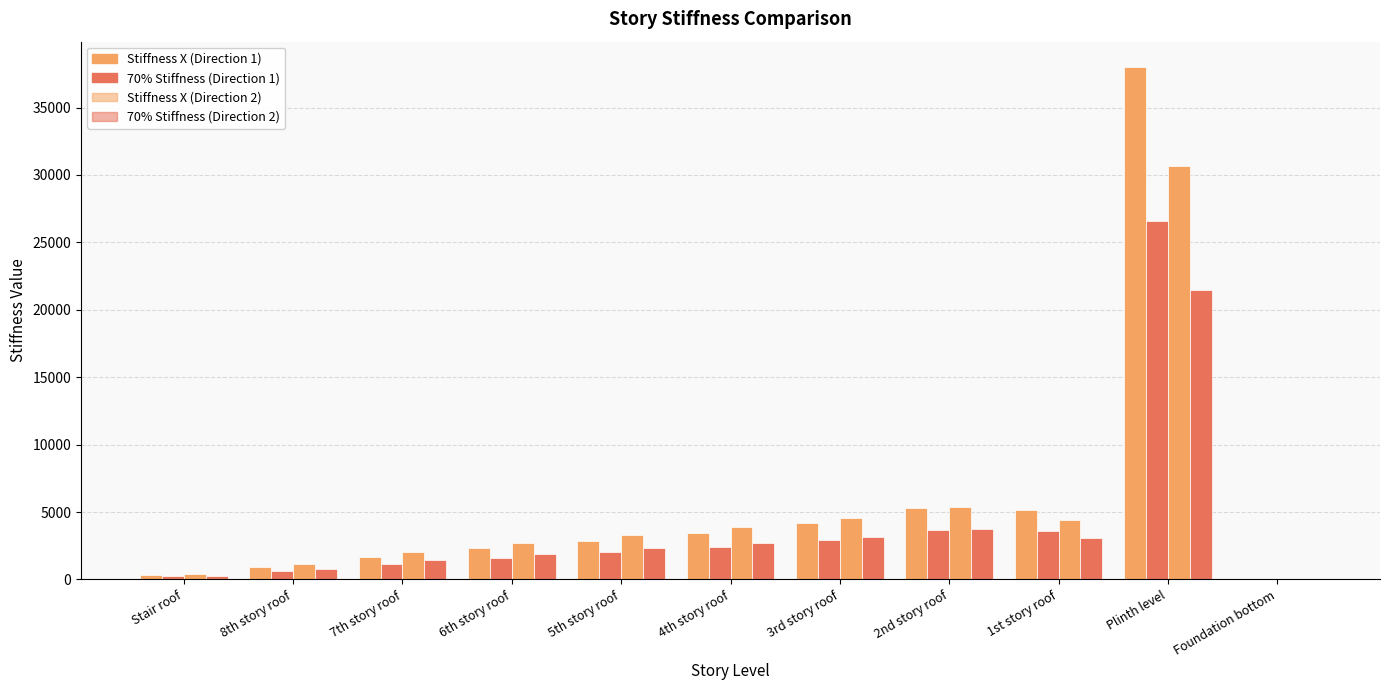

How many categories are shown in the chart?

11